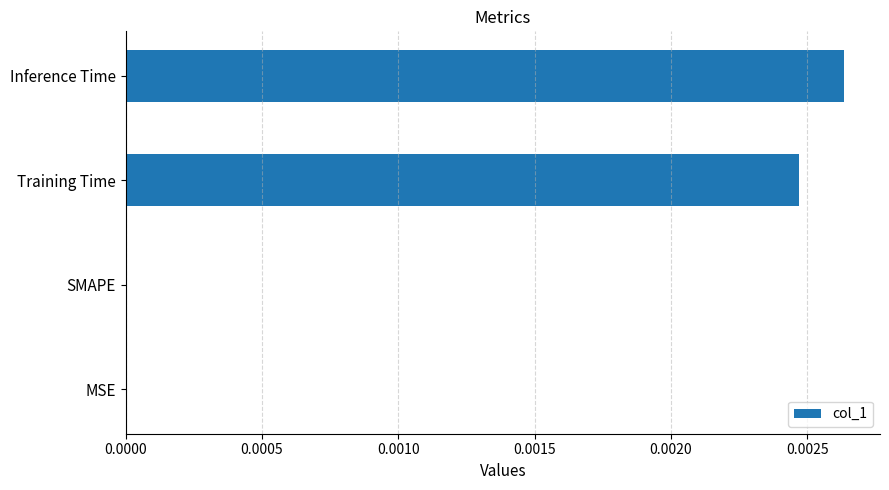

The value at Training Time is 0.0. True or false?

True